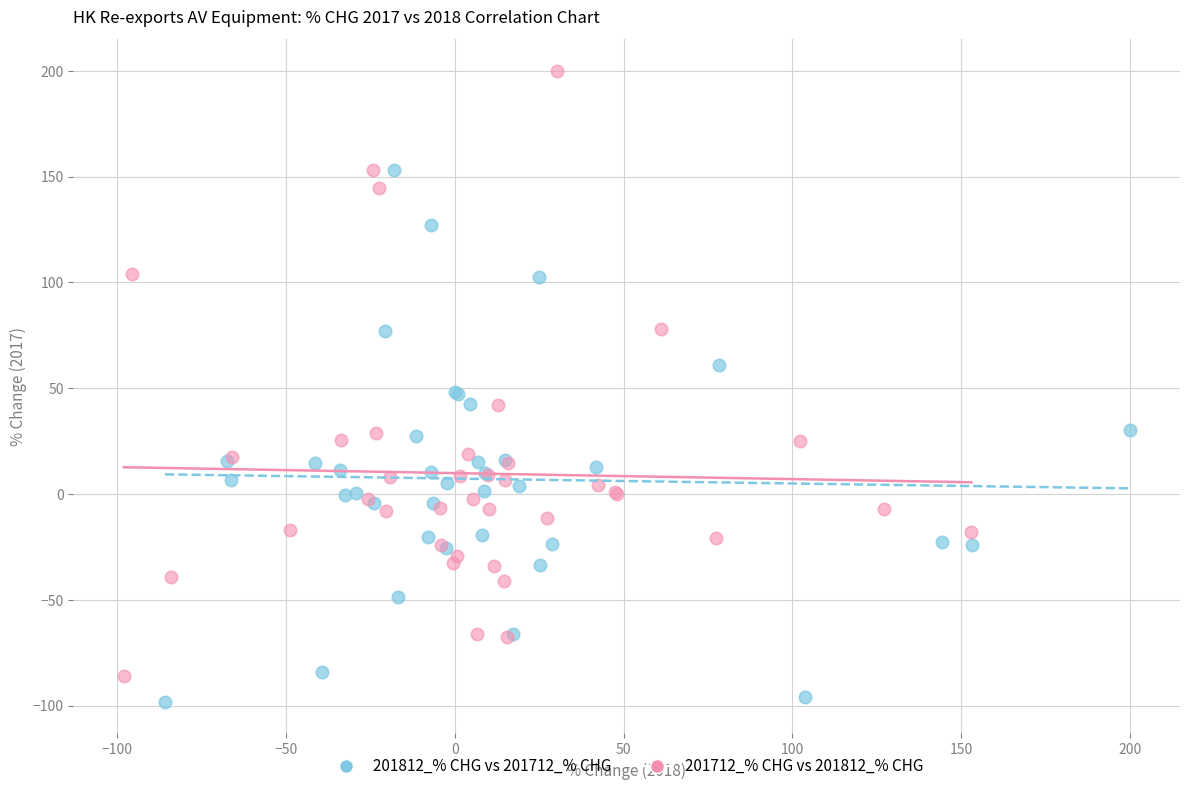

Which series has the largest Y range (max minus min)?

201712_% CHG vs 201812_% CHG